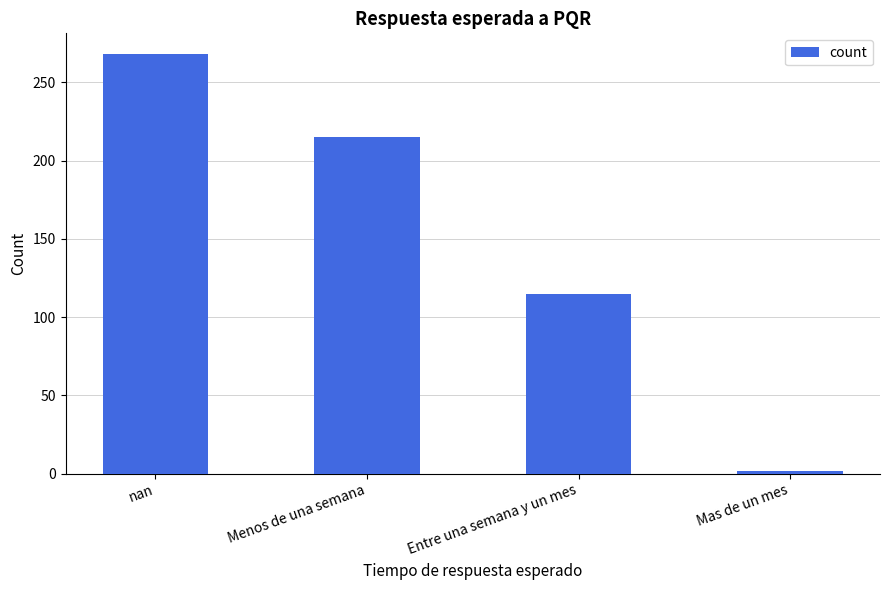

What is the sum of all values?

600